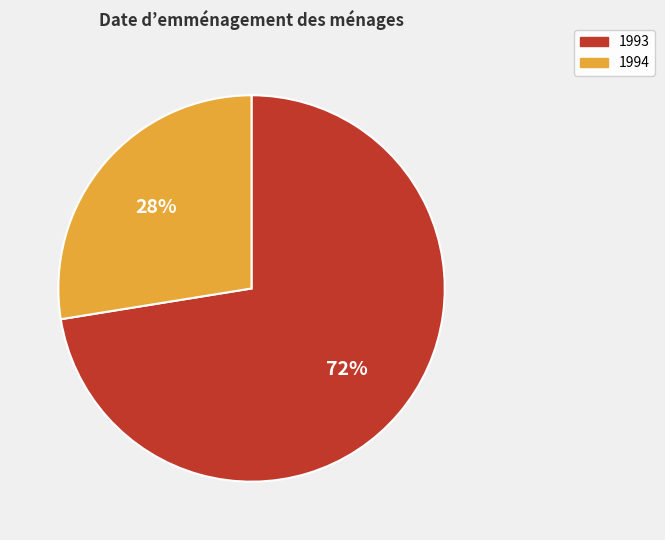

Which has a higher value, 1994 or 1993?

1993